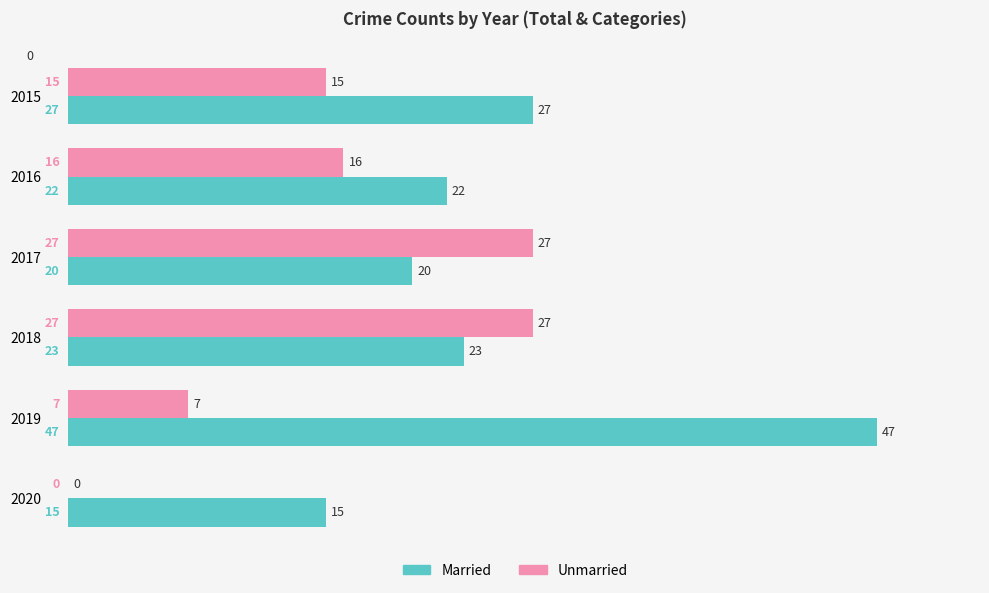

Is it true that Unmarried equals 7 at 2019?

True